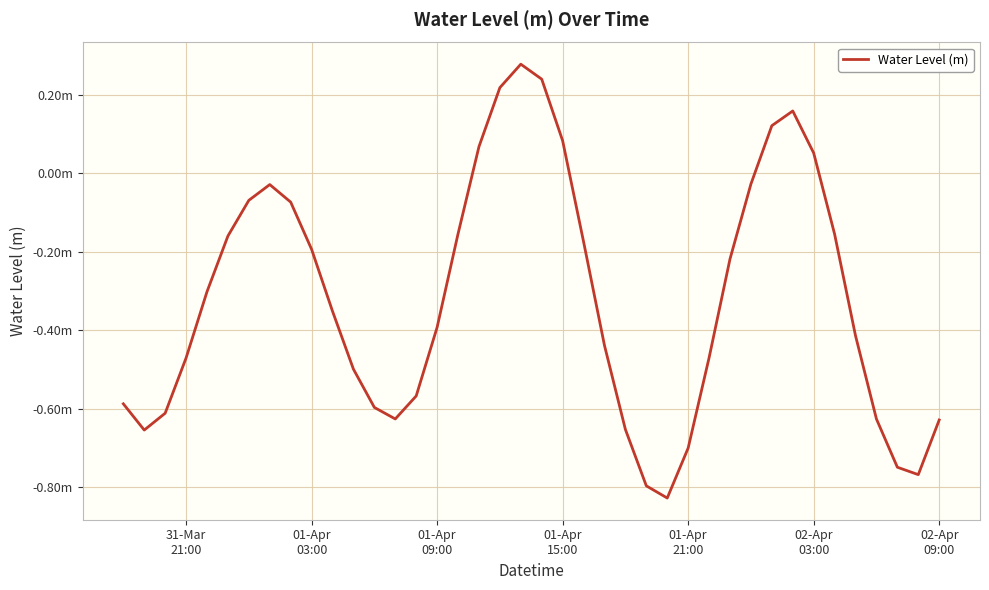

Is this an area chart (filled region under the line)?

No